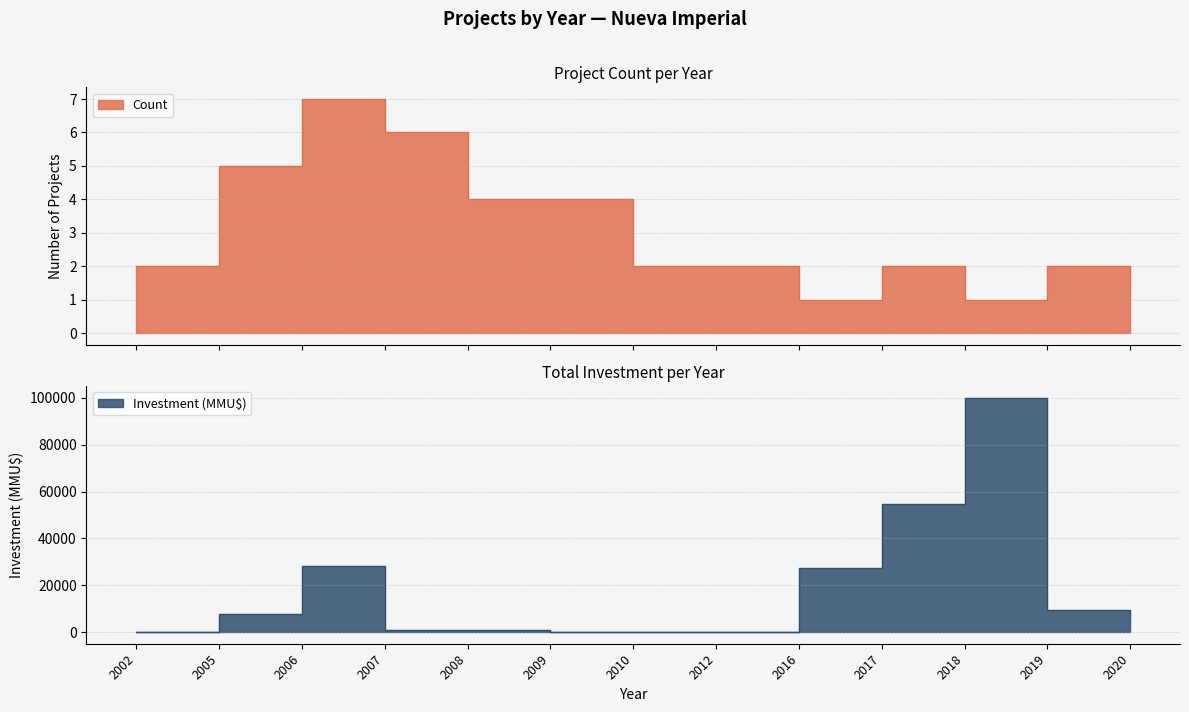

Reading left to right, transcribe all the data shown in this chart.

Count: 2002=2	2005=5	2006=7	2007=6	2008=4	2009=4	2010=2	2012=2	2016=1	2017=2	2018=1	2019=2	2020=1
Investment(MMU$): 2002=130	2005=7497	2006=28295	2007=1011	2008=800	2009=72	2010=80	2012=172	2016=27300	2017=54600	2018=100000	2019=9200	2020=6800